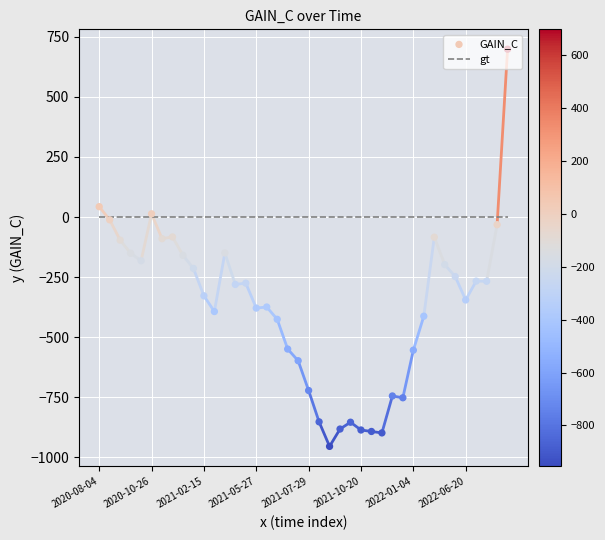

Which series has the widest spread of Y values?

GAIN_C